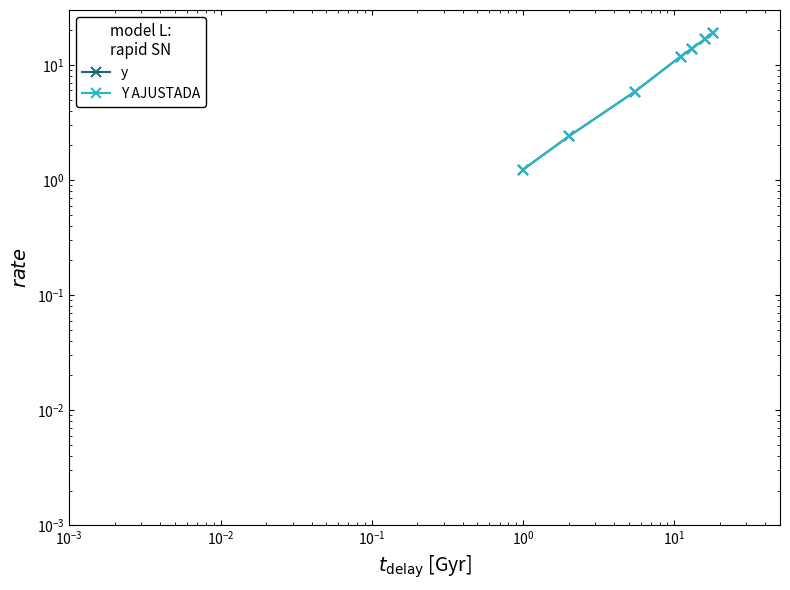

How many lines are shown in the chart?

2